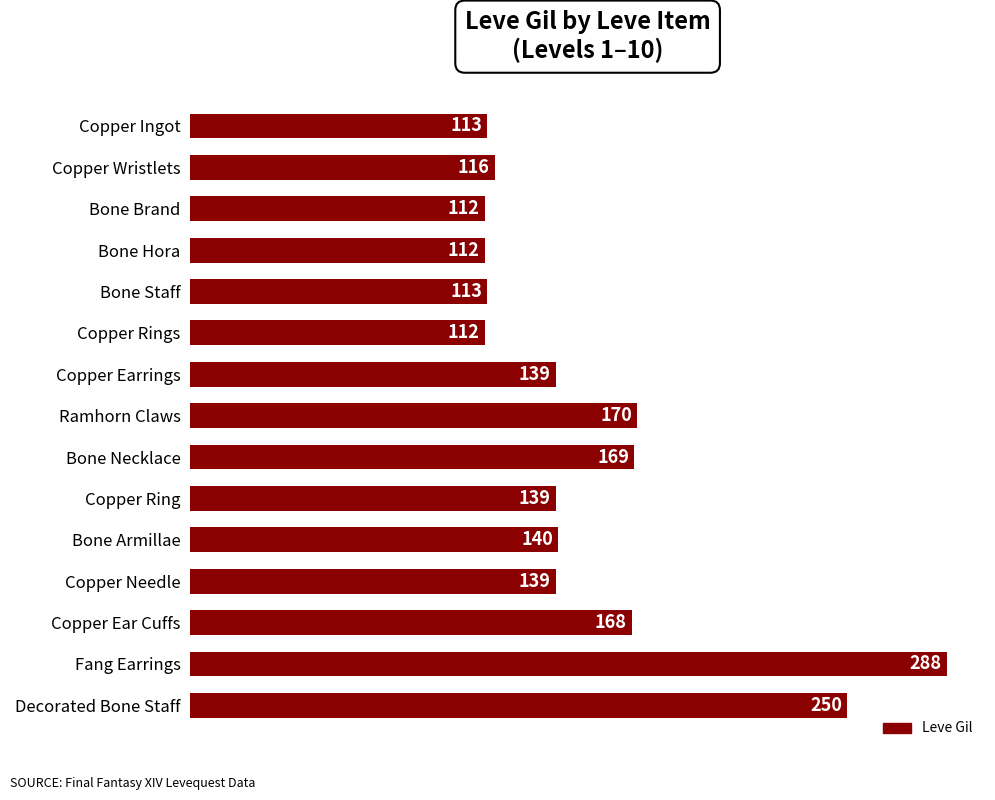

How many categories are shown in the chart?

15